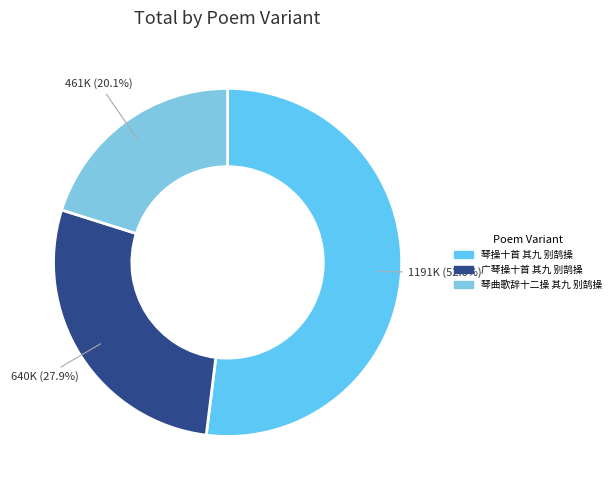

Which slice is the largest?

琴操十首 其九 别鹄操